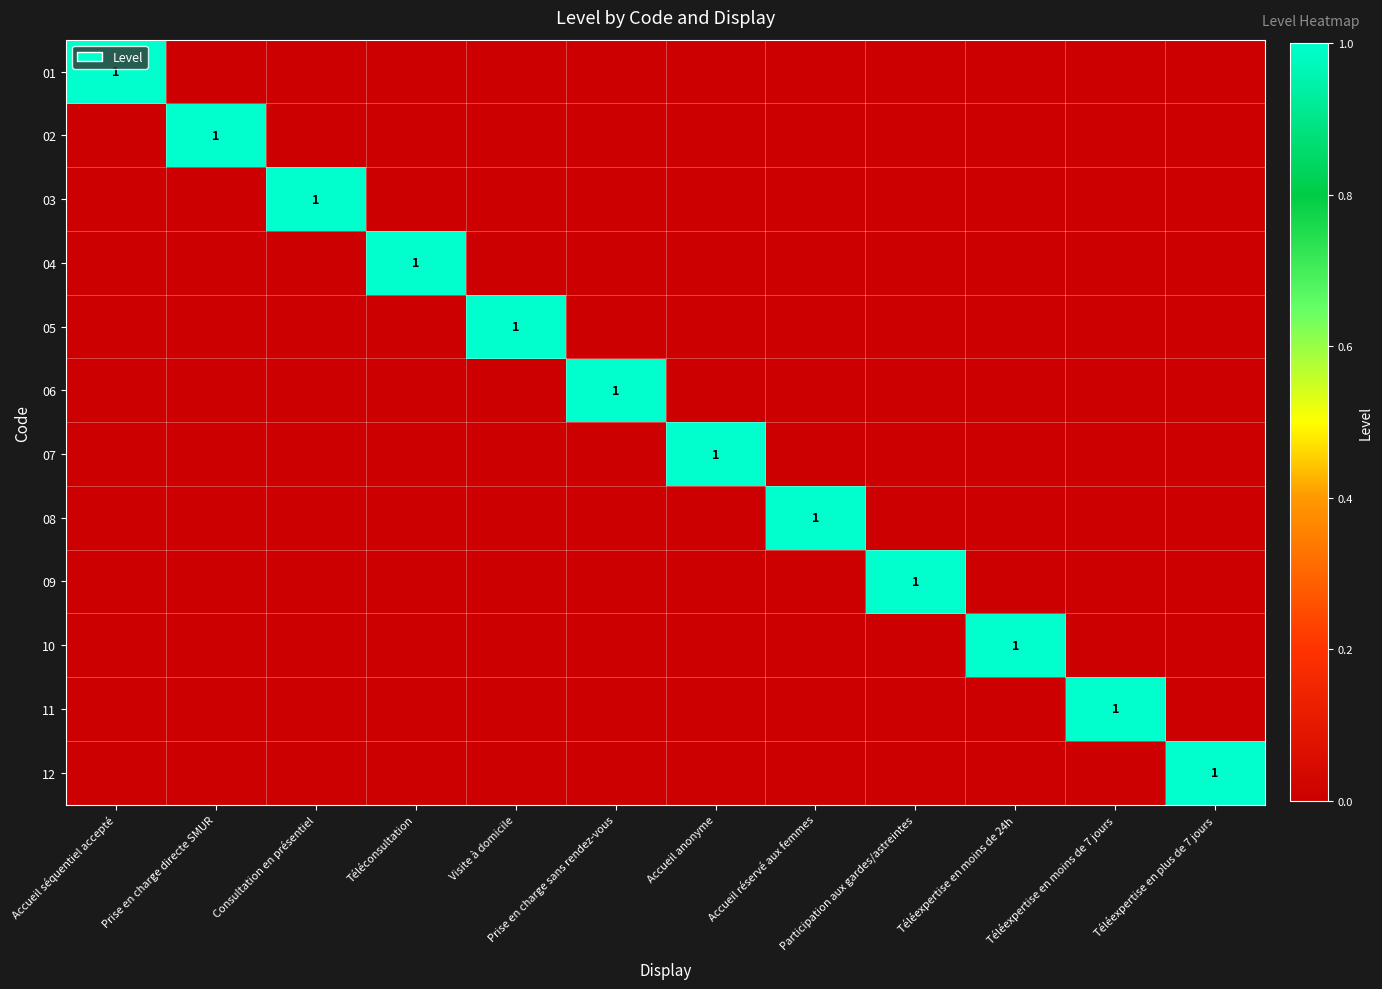

What is the maximum value shown in the chart?

1